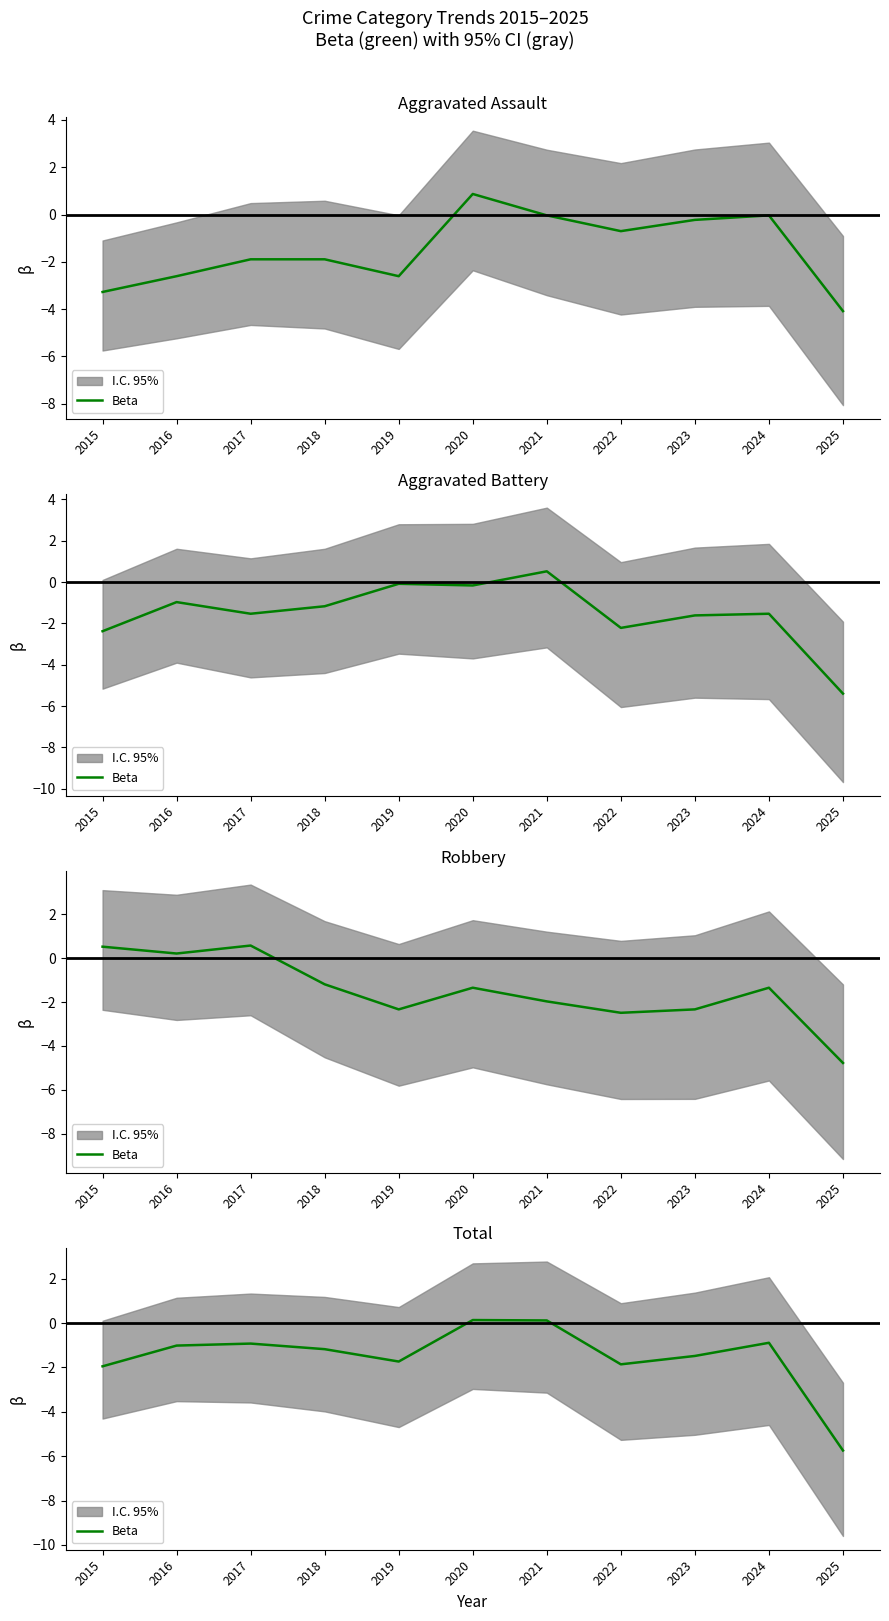

Reading right to left, extract all data points from this chart.

-5.7	-0.9	-1.5	-1.9	0.1	0.1	-1.7	-1.2	-0.9	-1.0	-1.9